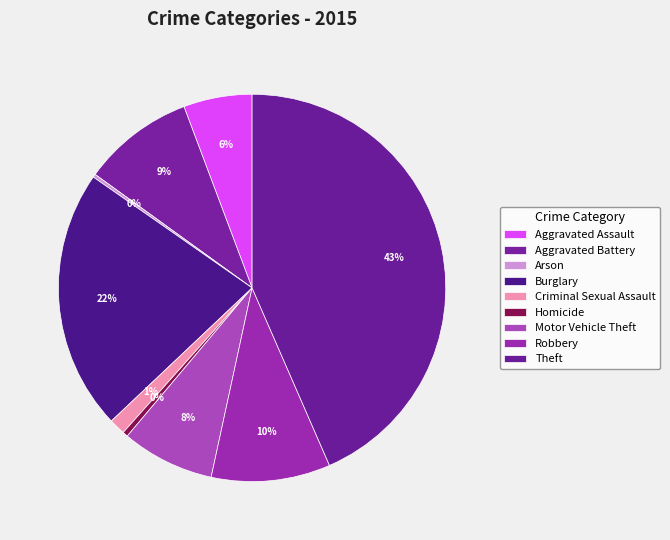

Is Robbery the majority of the pie?

No